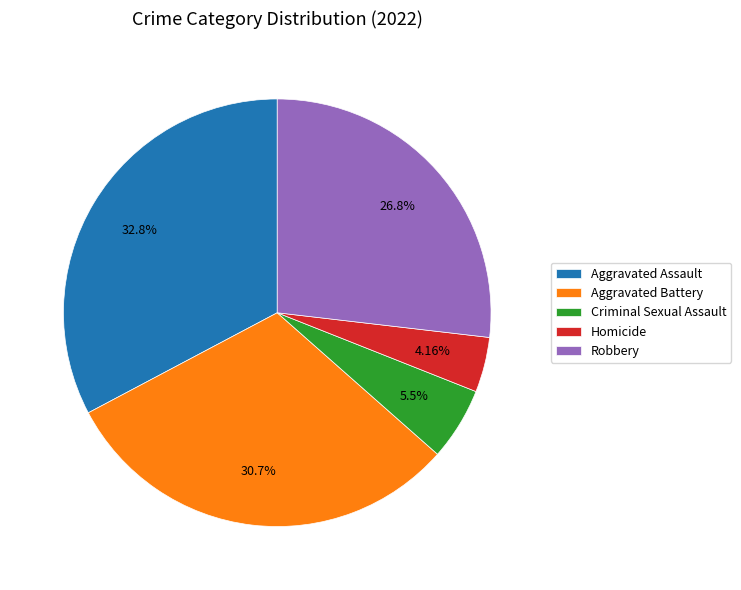

What portion of the pie excludes Homicide?

95.8%